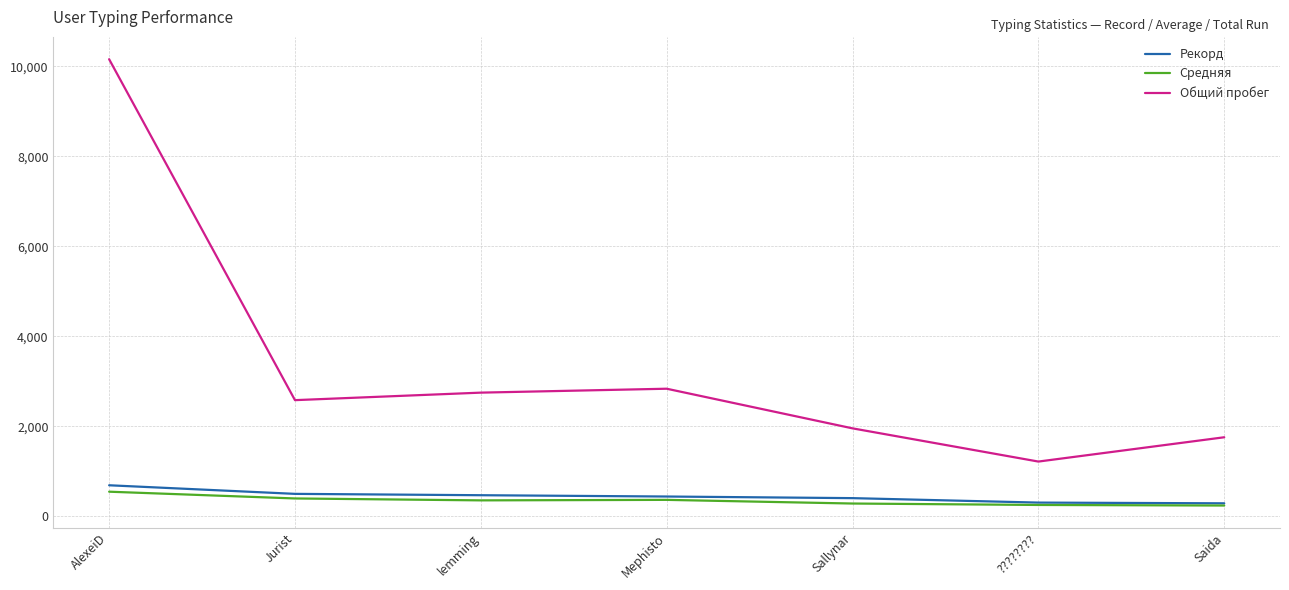

The Рекорд series shows 1143.3 at AlexeiD. True or false?

False